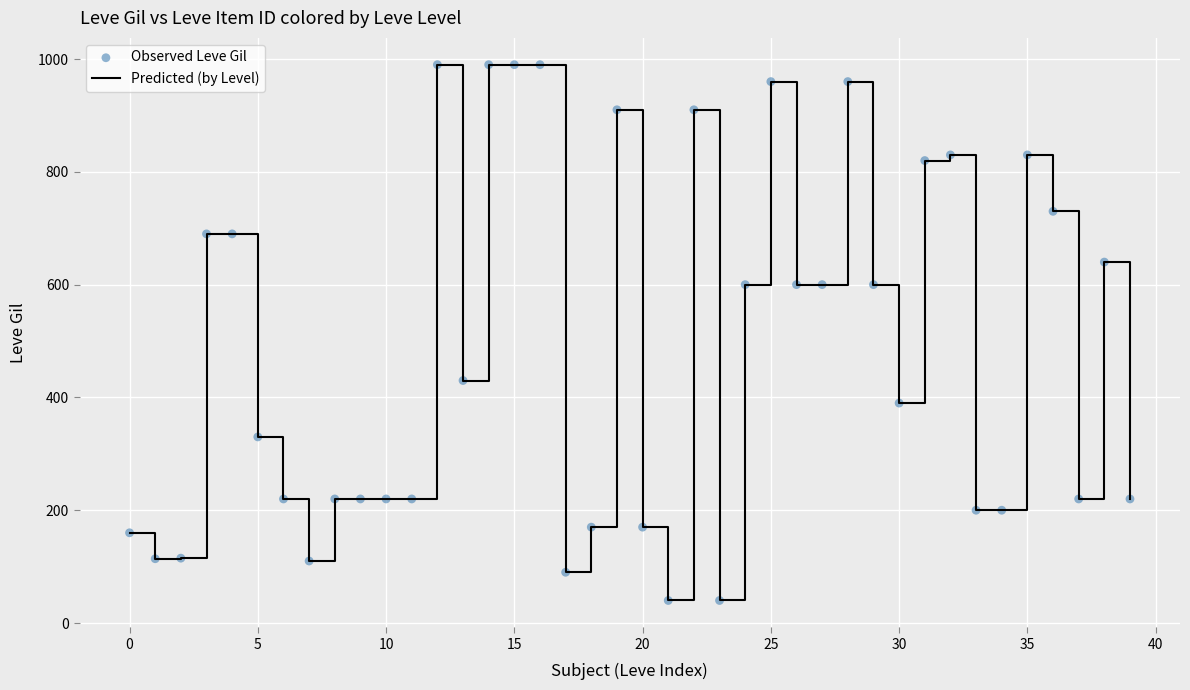

What is the difference between the maximum and minimum values?

950